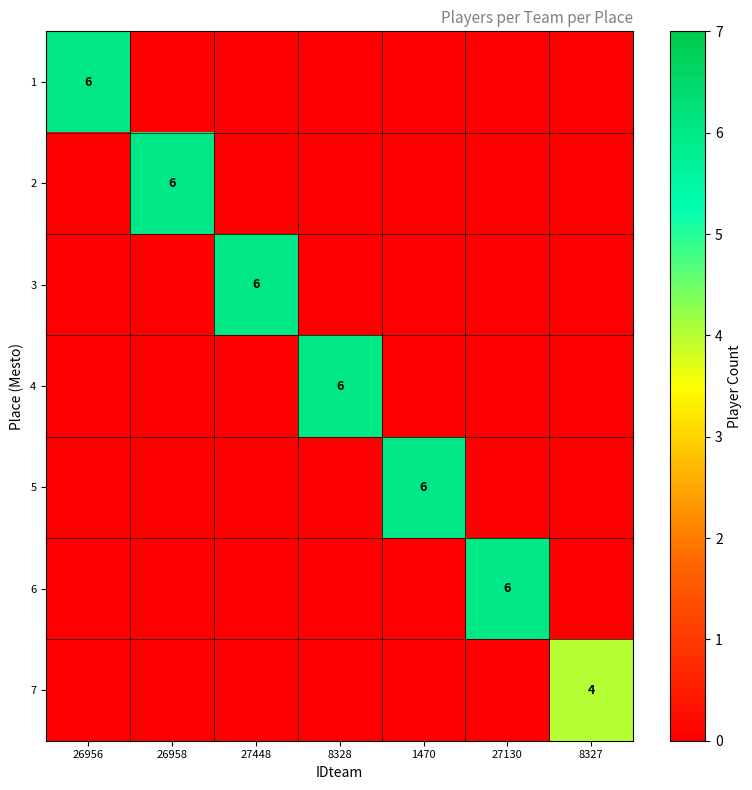

True or false: 6 has a value of 6 at 27130.

True